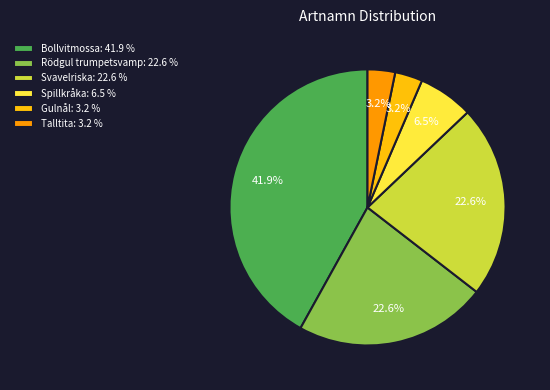

To the nearest percent, what is the difference between the largest and smallest slice percentages?

39%